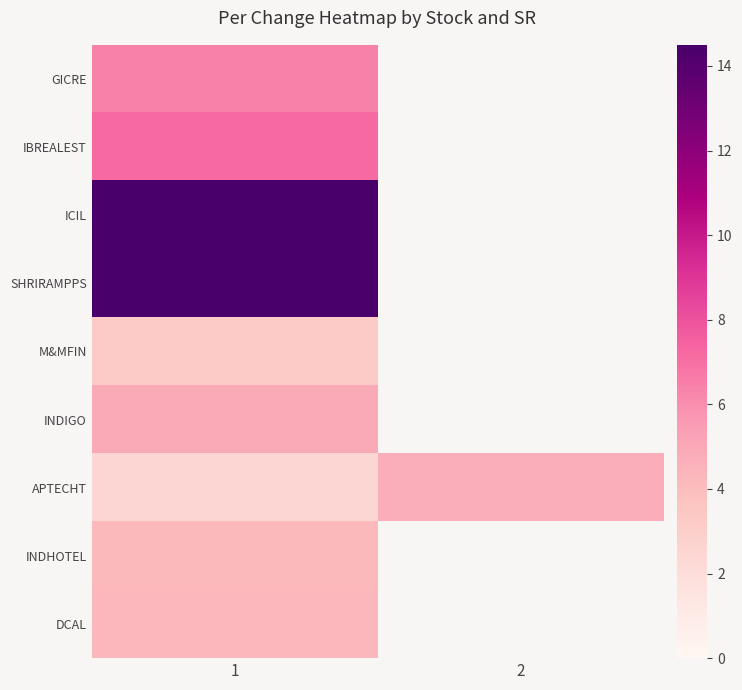

What is the difference between the maximum and minimum values in the APTECHT series?

2.2